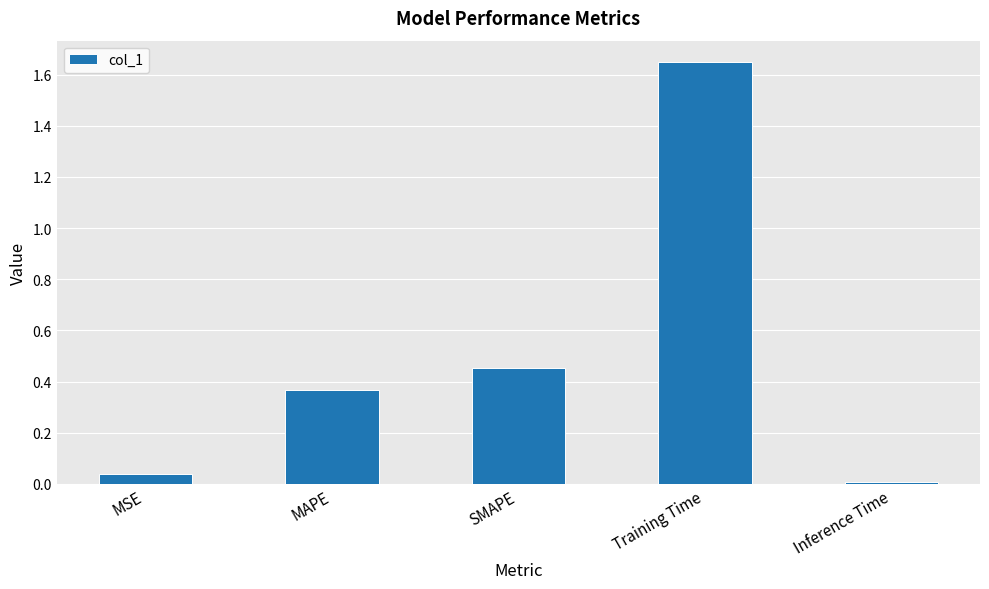

Are the bars horizontal?

No